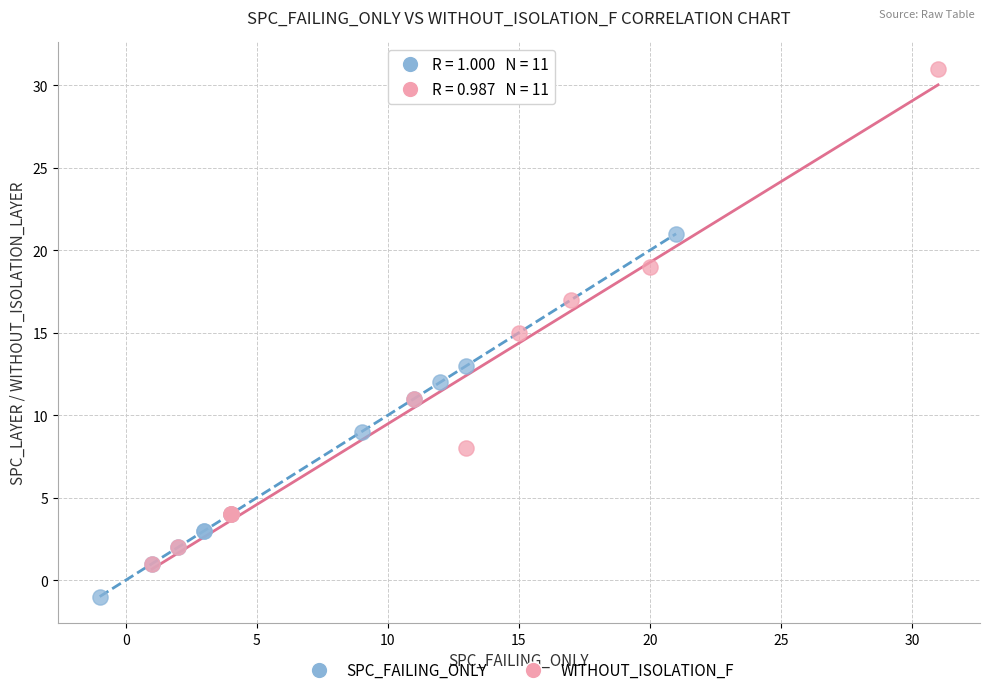

Which series has the largest Y range (max minus min)?

WITHOUT_ISOLATION_F